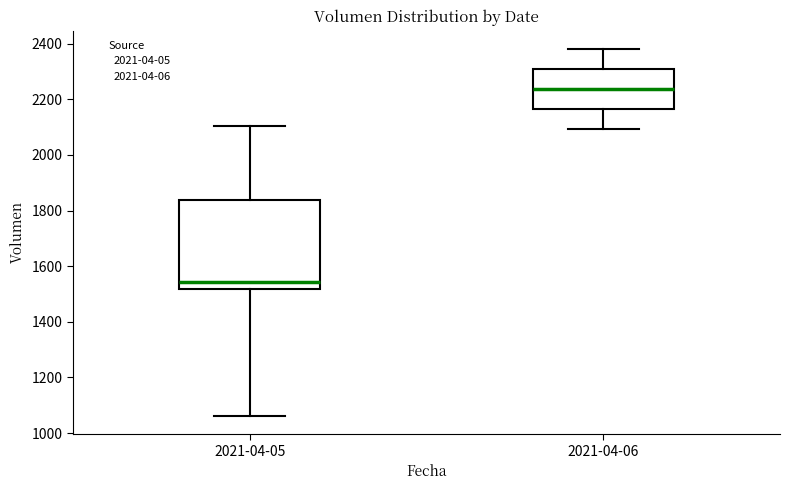

Reading left to right, read every box against the y-axis: the position of its median line, the range the box covers, and the ends of its whiskers. The values are not printed on the chart, so give them approximately, as read against the axis.

2021-04-05: median 1540, box 1520 to 1840, whiskers 1060 to 2100
2021-04-06: median 2240, box 2160 to 2300, whiskers 2100 to 2380